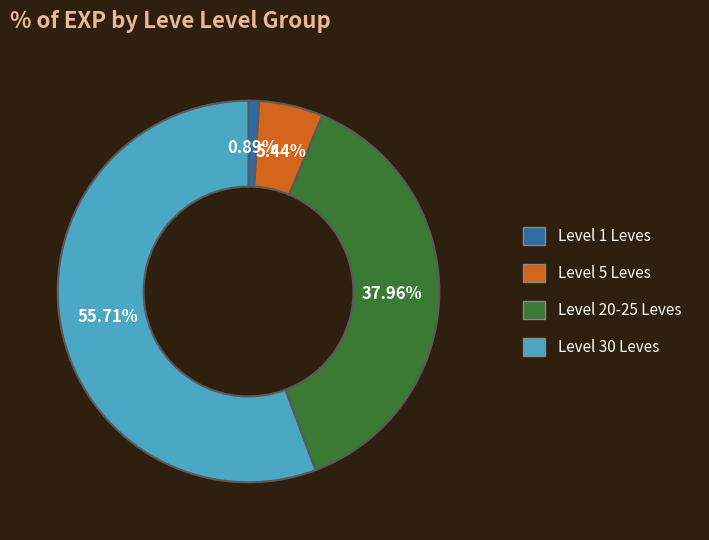

Is there any slice that represents more than half of the pie?

Yes